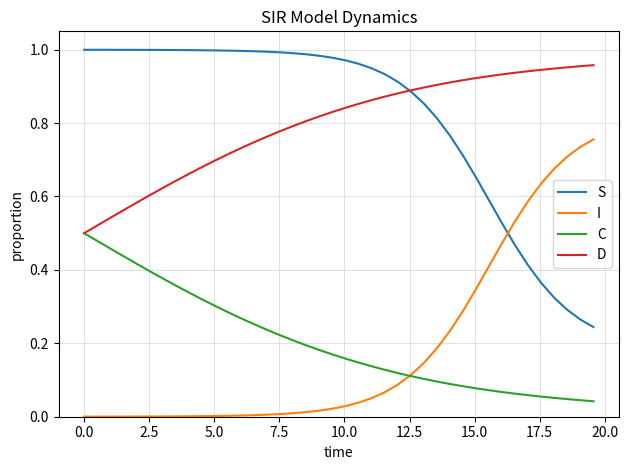

True or false: S and I intersect in this chart.

True